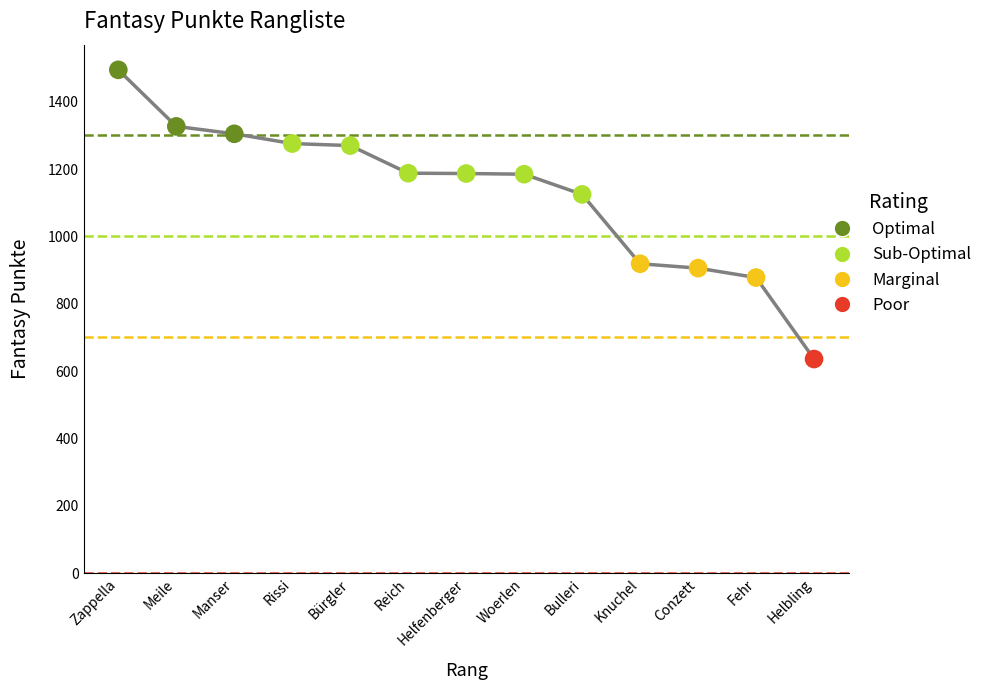

Between Bürgler and Bulleri, which is larger?

Bürgler